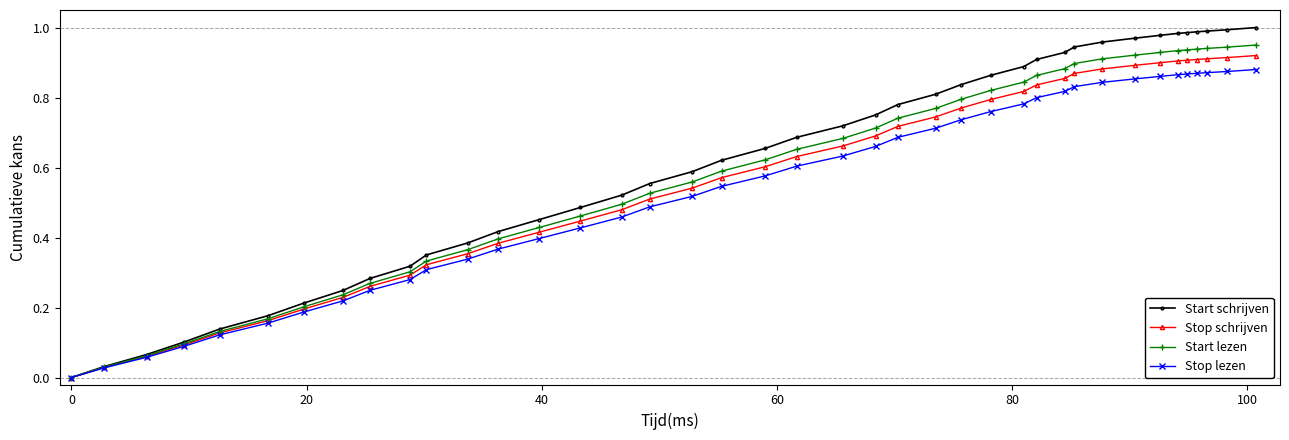

How many values in the Start schrijven series exceed 0?

39